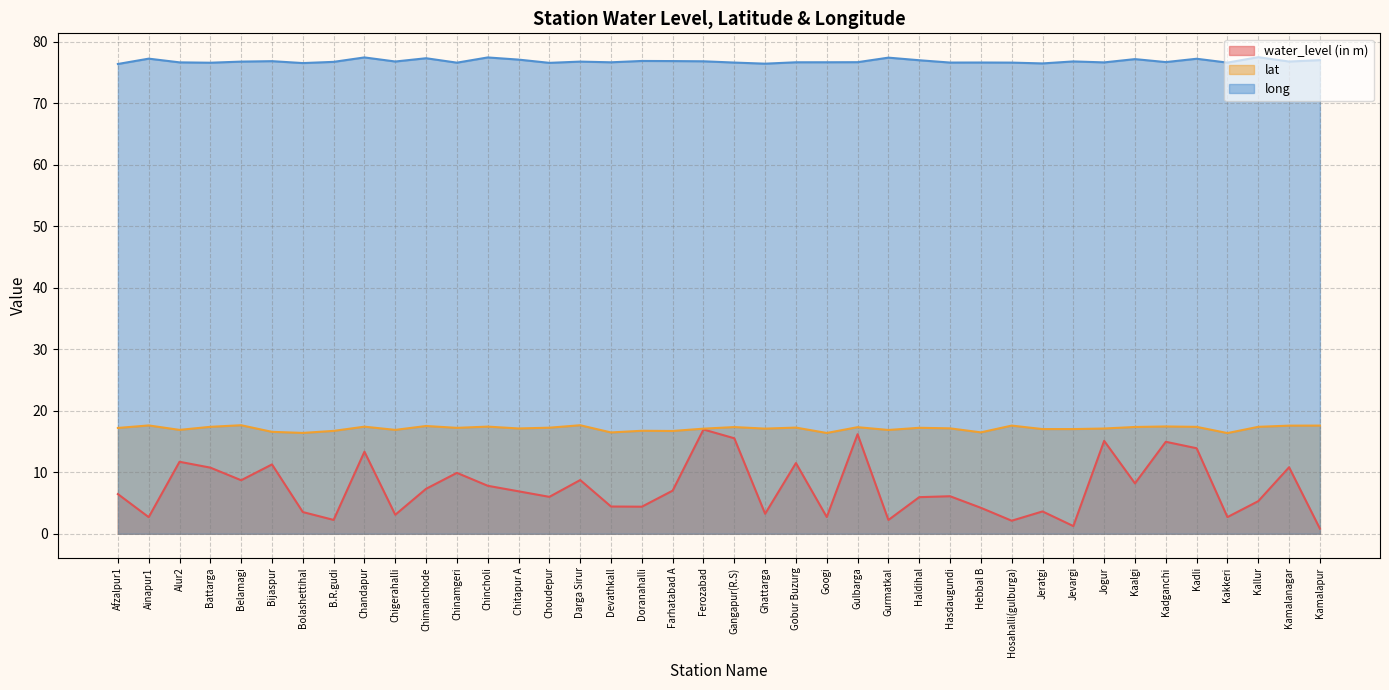

Between Afzalpur1 and Battarga, which series saw the biggest shift?

water_level (in m)